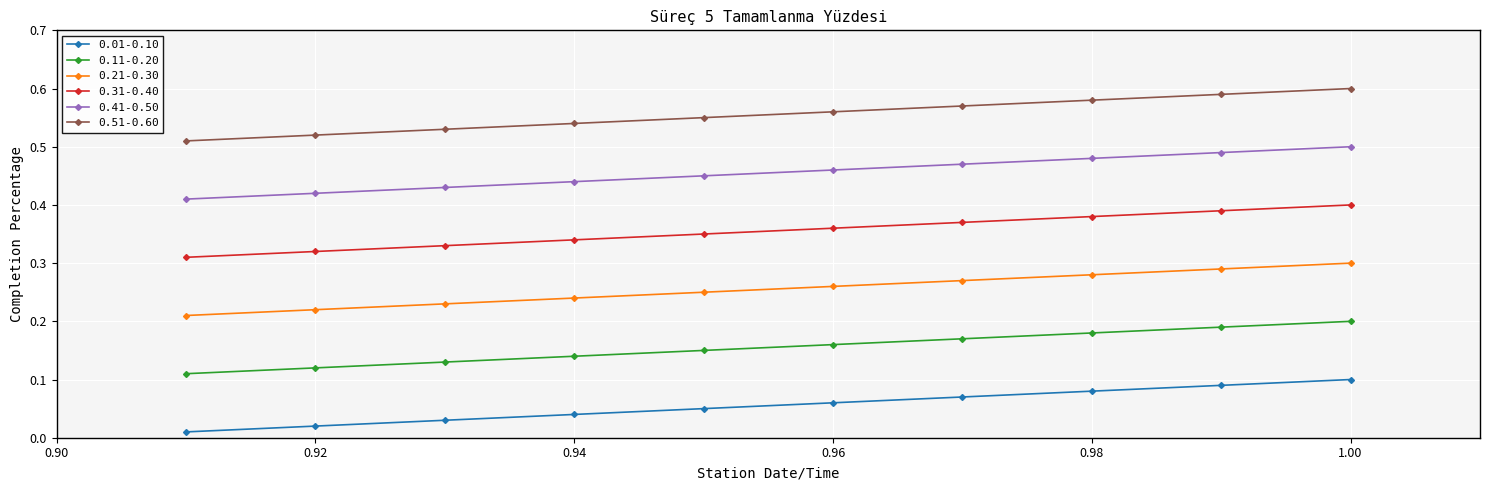

At how many categories does at least one series exceed 0?

10